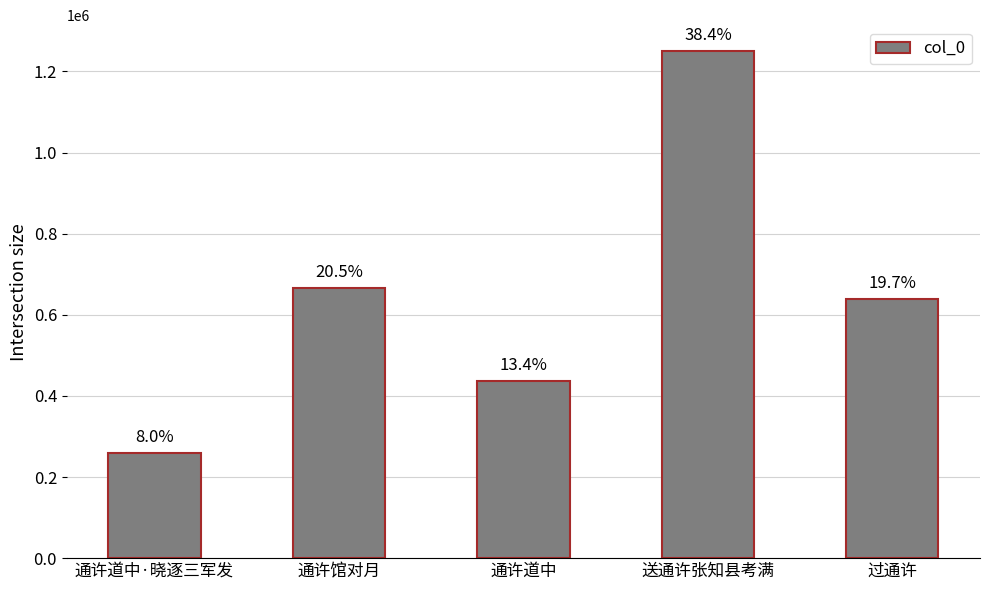

Where is the data nearest to the value 755598?

通许馆对月